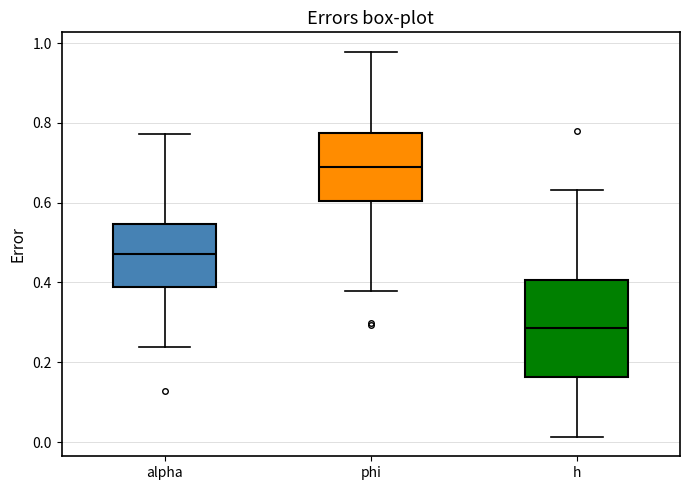

Reading left to right, transcribe this box plot: for each box, give where its median line is, the range the box spans, and where its two whiskers end, as read against the y-axis. The values are not printed on the chart, so give them approximately, as read against the axis.

alpha: median 0.48, box 0.38 to 0.54, whiskers 0.24 to 0.78
phi: median 0.68, box 0.60 to 0.78, whiskers 0.38 to 0.98
h: median 0.28, box 0.16 to 0.40, whiskers 0.02 to 0.64